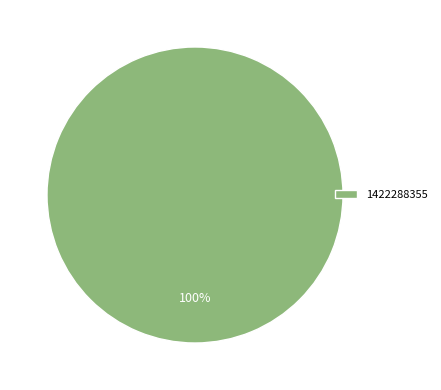

To the nearest percent, what portion does 1422288355 represent?

100%